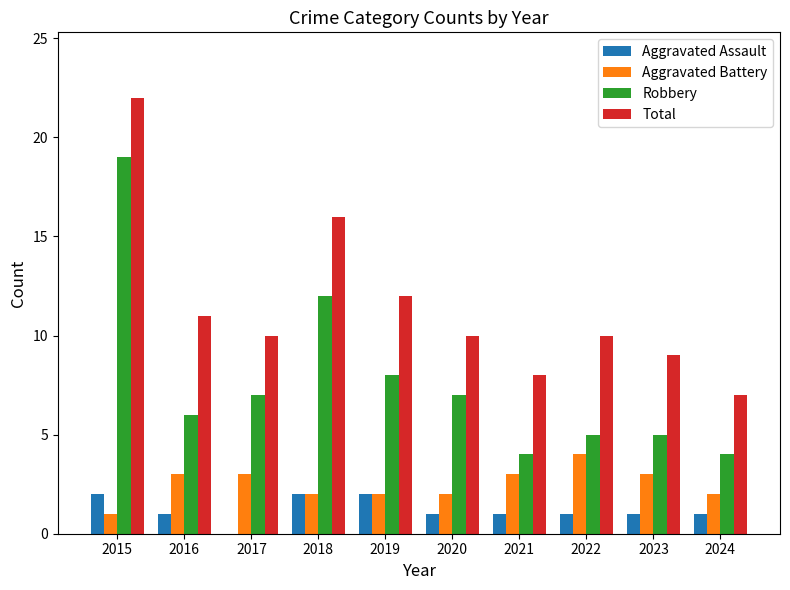

Reading right to left, what are all the values shown in this chart?

Aggravated Assault: 2024=1	2023=1	2022=1	2021=1	2020=1	2019=2	2018=2	2017=0	2016=1	2015=2
Aggravated Battery: 2024=2	2023=3	2022=4	2021=3	2020=2	2019=2	2018=2	2017=3	2016=3	2015=1
Robbery: 2024=4	2023=5	2022=5	2021=4	2020=7	2019=8	2018=12	2017=7	2016=6	2015=19
Total: 2024=7	2023=9	2022=10	2021=8	2020=10	2019=12	2018=16	2017=10	2016=11	2015=22